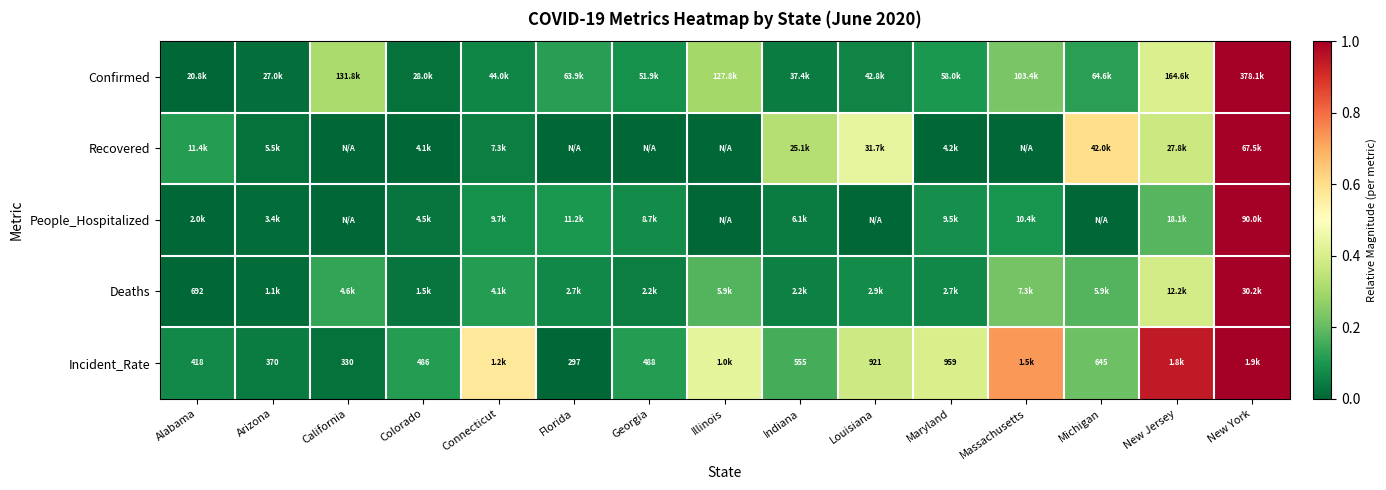

Which label corresponds to the smallest value in the chart?

California